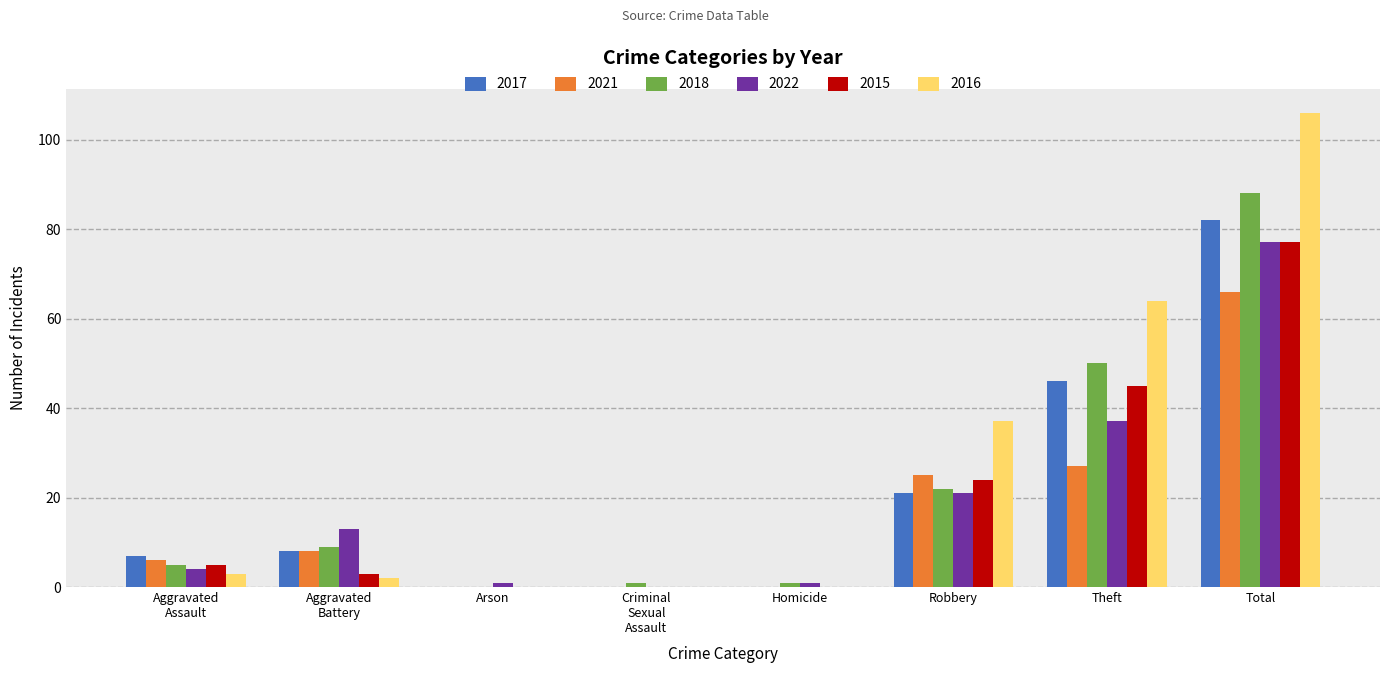

The 2016 series shows 64 at Theft. True or false?

True